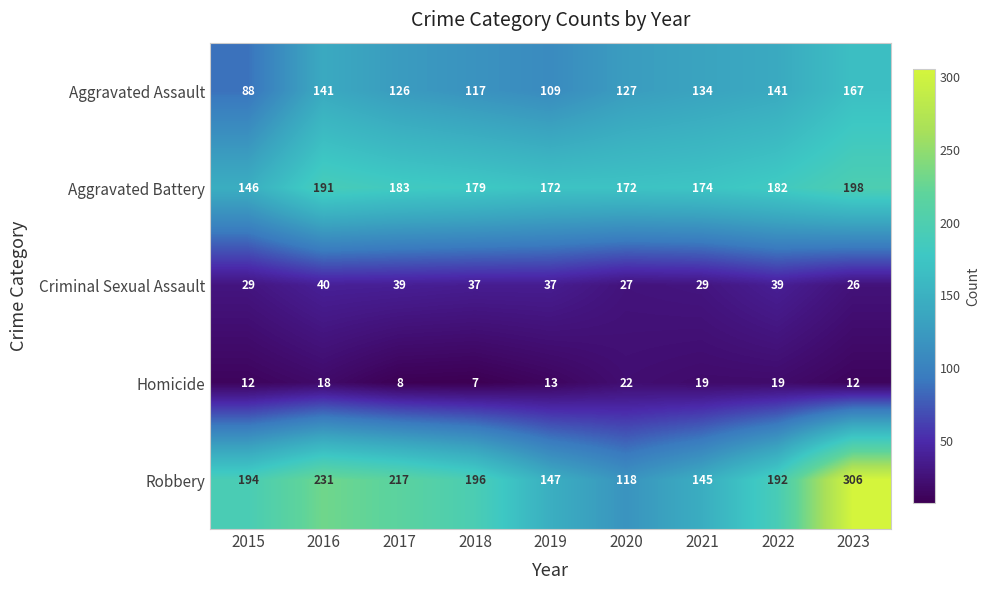

True or false: Aggravated Battery has a value of 306 at 2022.

False